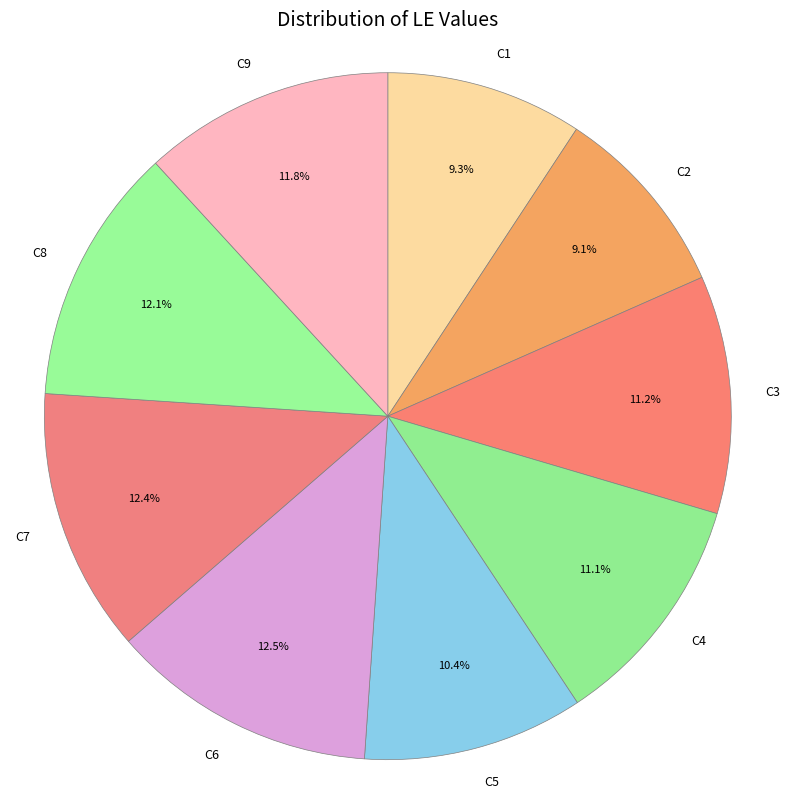

What percentage is NOT represented by C7?

87.6%